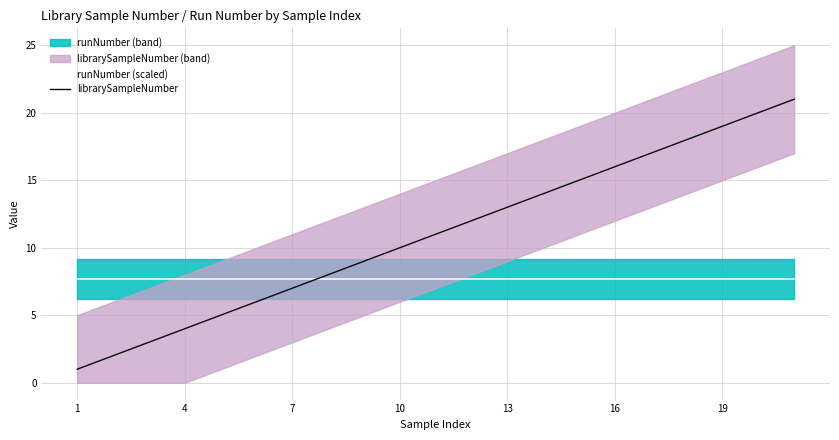

The value of runNumber (scaled) at 19 is 2.3. True or false?

False